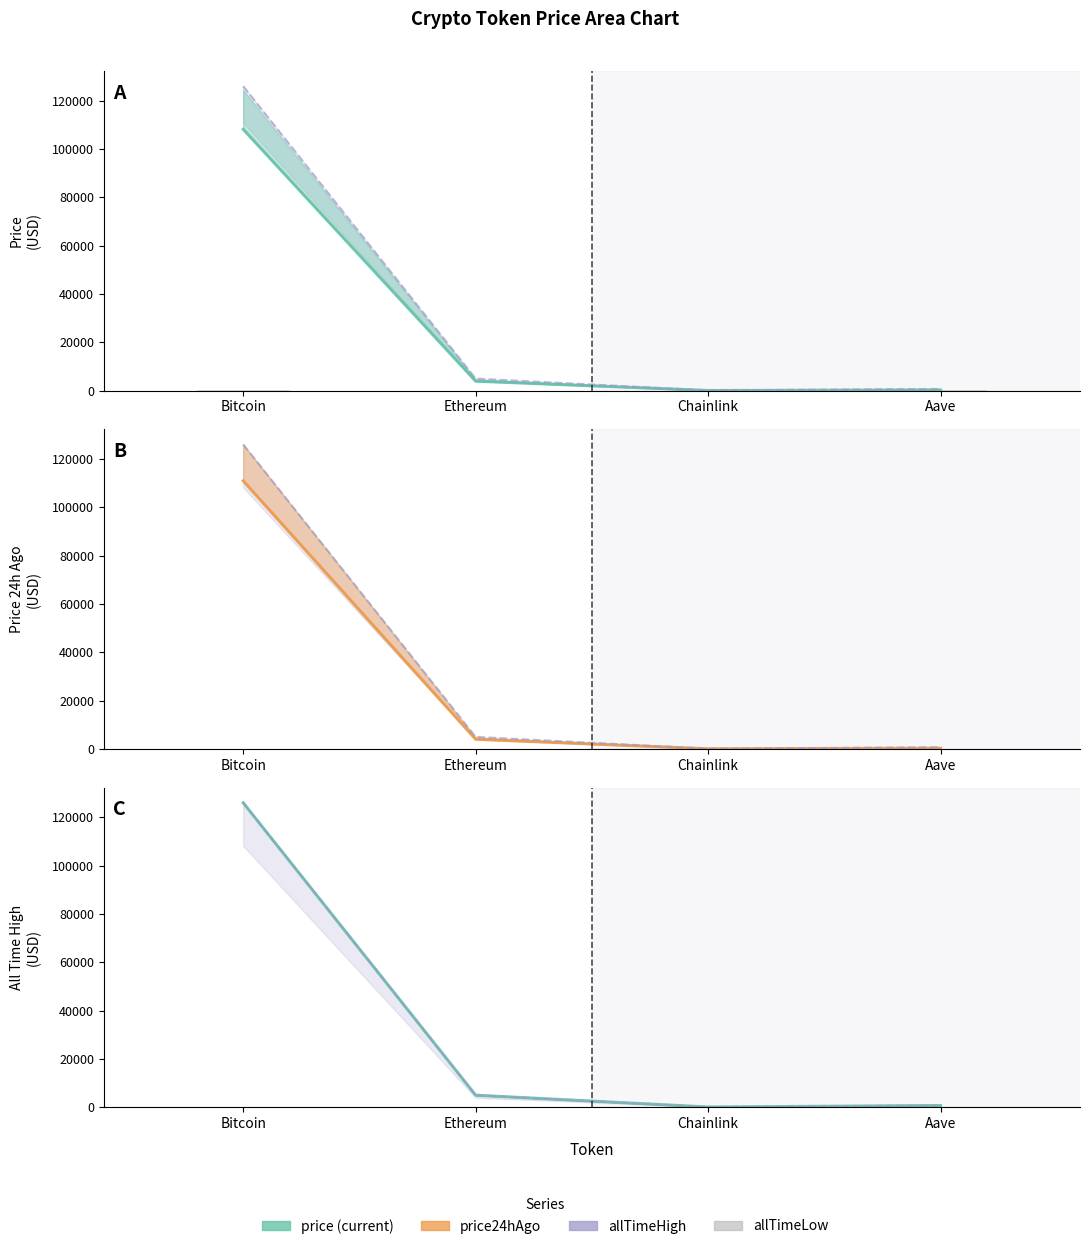

Read the price24hAgo value at Chainlink.

18.0